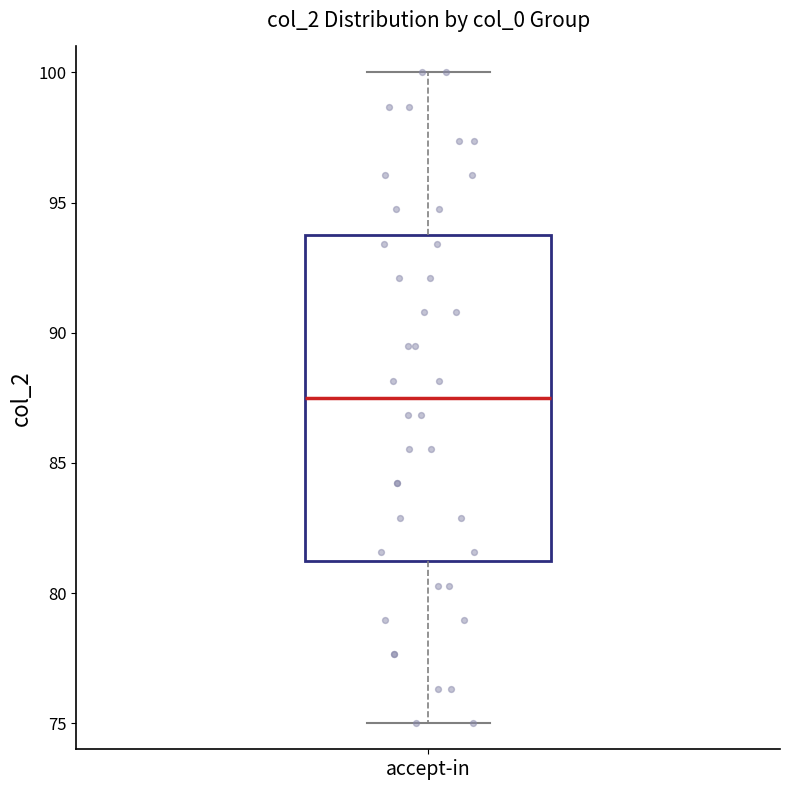

Transcribe this box plot: give where the median line is, the range the box spans, and where the two whiskers end, as read against the y-axis. The values are not printed on the chart, so give them approximately, as read against the axis.

median 87.5, box 81.5 to 93.5, whiskers 75.0 to 100.0